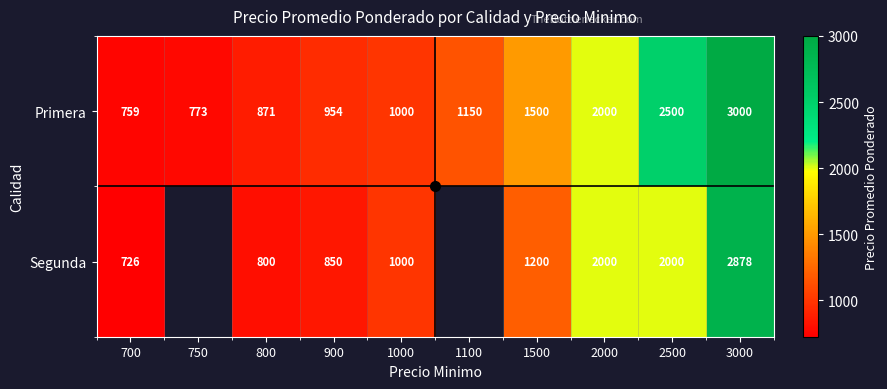

List the labels in order of Primera value, largest first.

3000, 2500, 2000, 1500, 1100, 1000, 900, 800, 750, 700